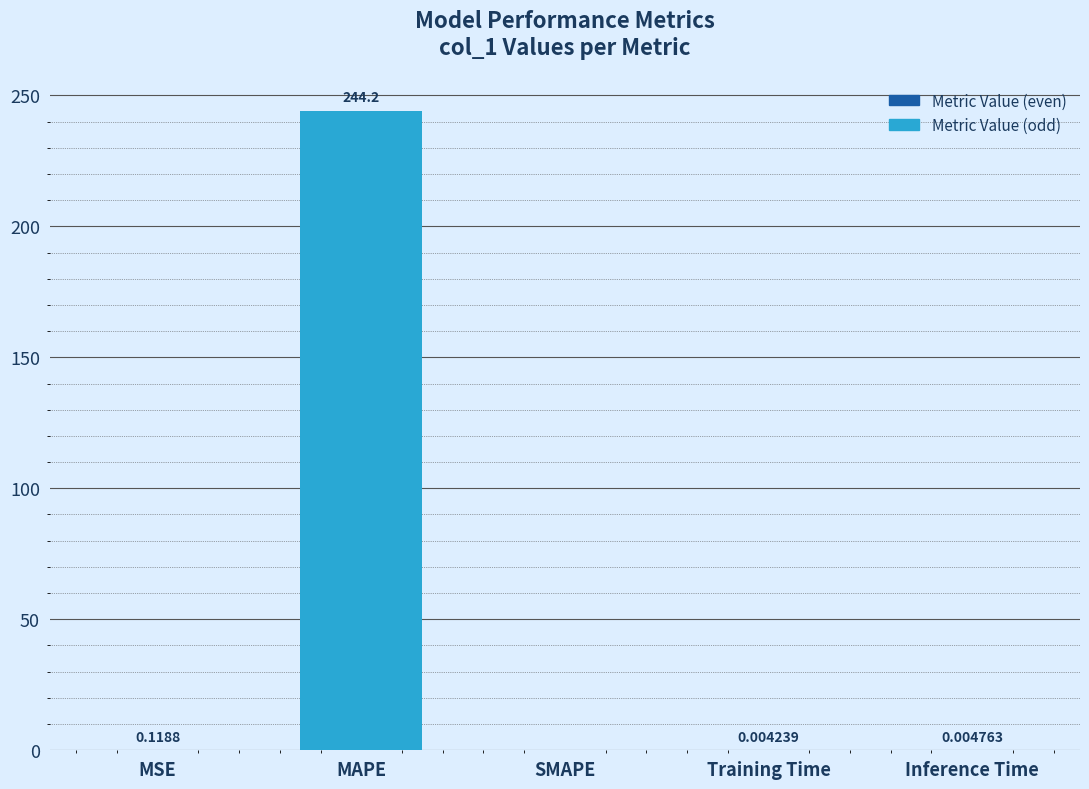

Which has a higher value, SMAPE or MAPE?

MAPE